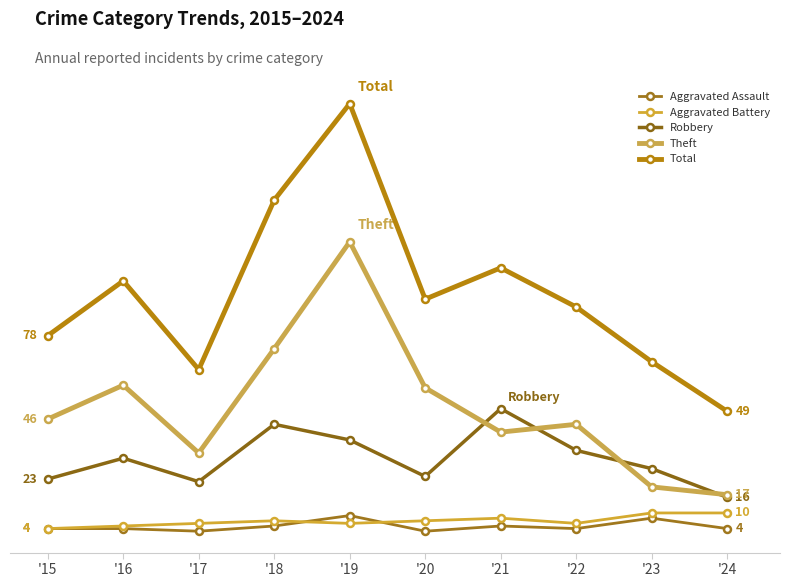

Reading left to right, what are all the values shown in this chart?

Aggravated Assault: '15=4	'16=4	'17=3	'18=5	'19=9	'20=3	'21=5	'22=4	'23=8	'24=4
Aggravated Battery: '15=4	'16=5	'17=6	'18=7	'19=6	'20=7	'21=8	'22=6	'23=10	'24=10
Robbery: '15=23	'16=31	'17=22	'18=44	'19=38	'20=24	'21=50	'22=34	'23=27	'24=16
Theft: '15=46	'16=59	'17=33	'18=73	'19=114	'20=58	'21=41	'22=44	'23=20	'24=17
Total: '15=78	'16=99	'17=65	'18=130	'19=167	'20=92	'21=104	'22=89	'23=68	'24=49